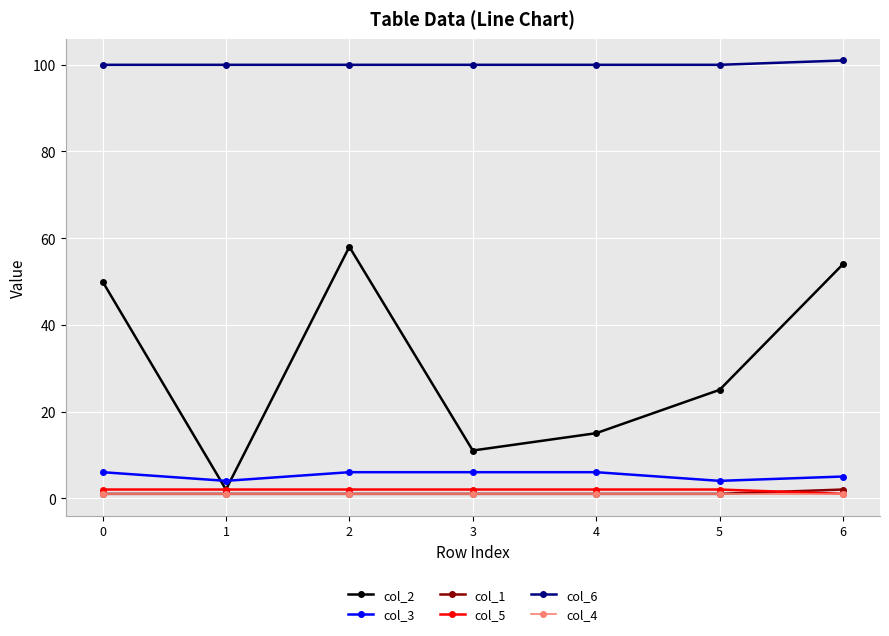

What is the maximum value for col_6?

101